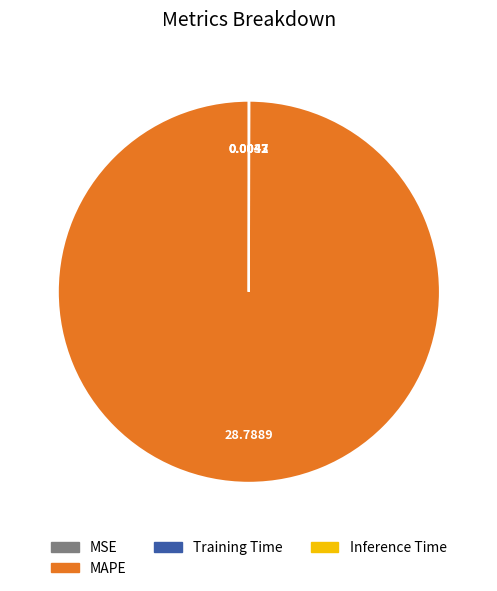

Is there any slice that represents more than half of the pie?

Yes